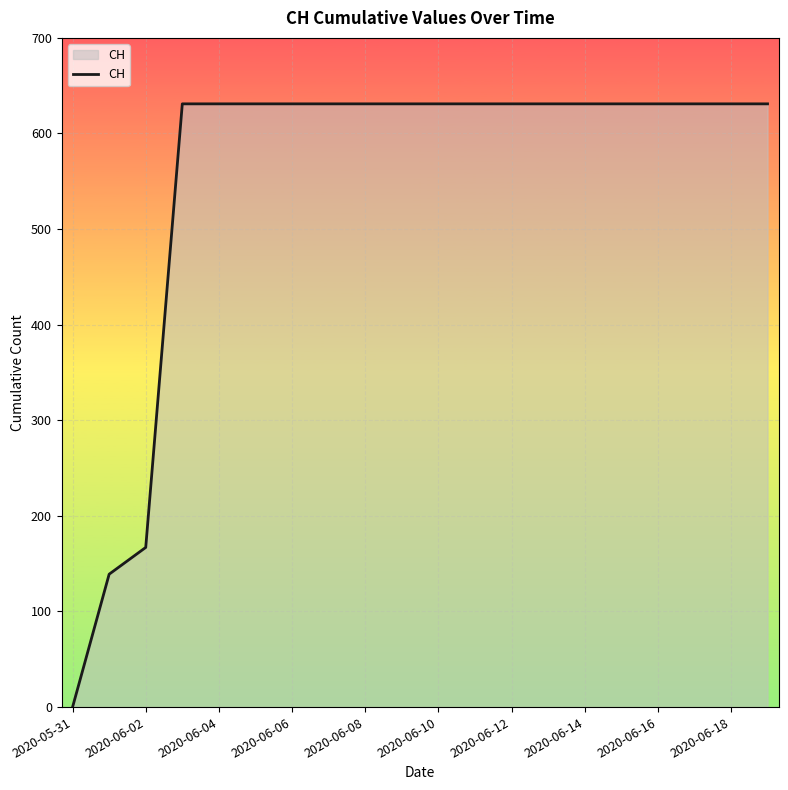

How many values are below 631?

3